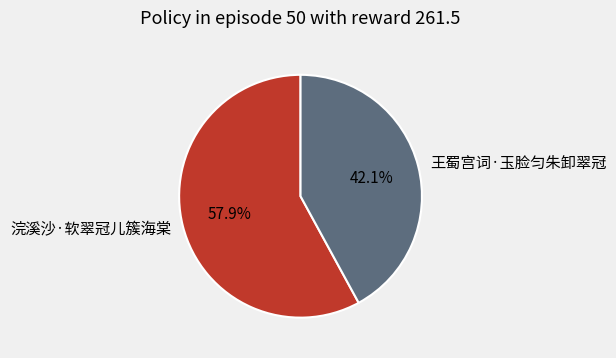

Which slice is the smallest?

王蜀宫词·玉脸匀朱卸翠冠